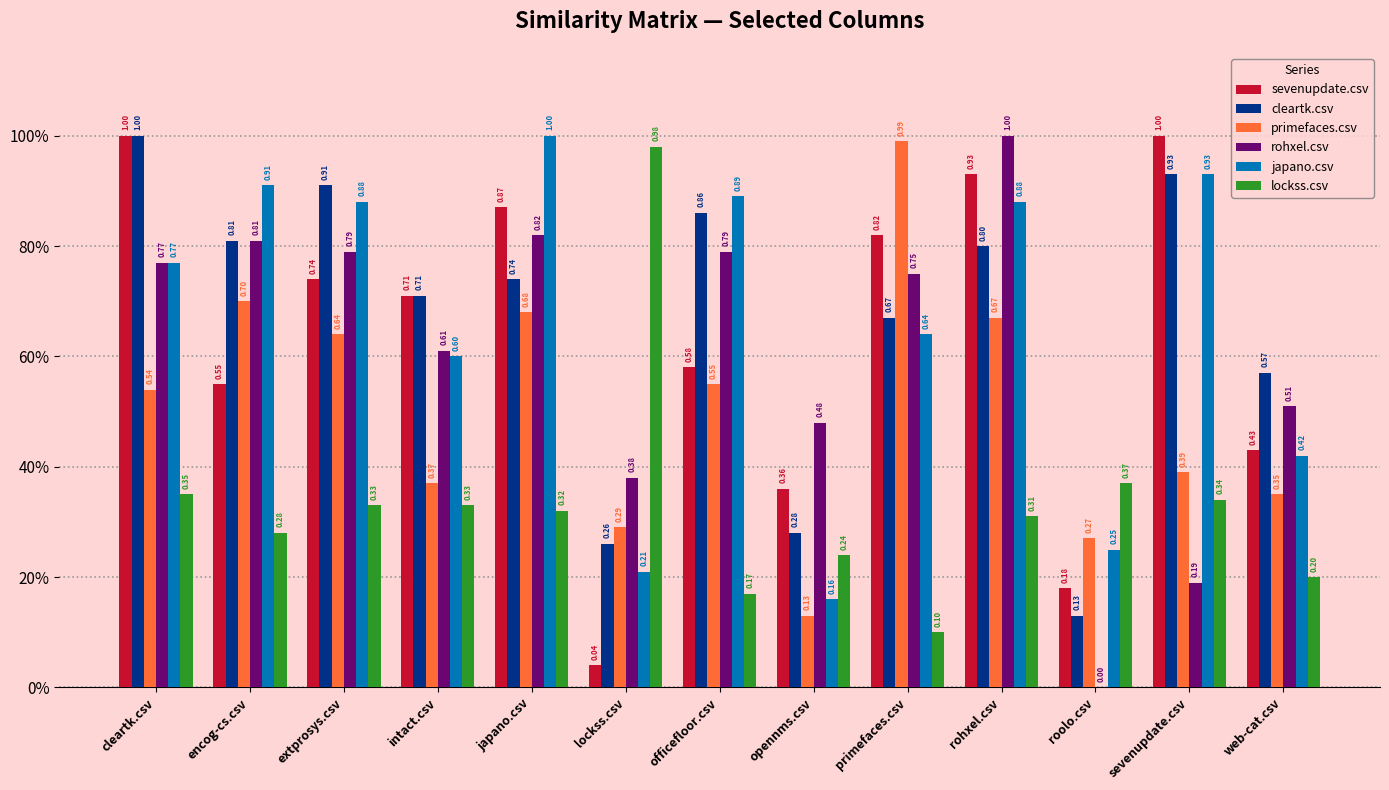

At how many categories does at least one series exceed 0?

13